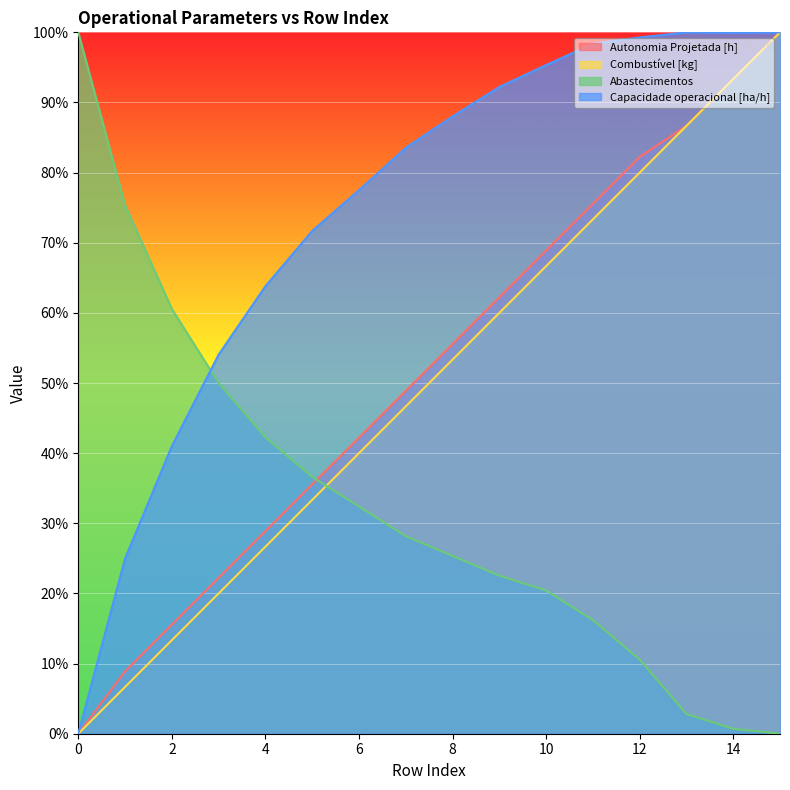

How many lines are shown in the chart?

4